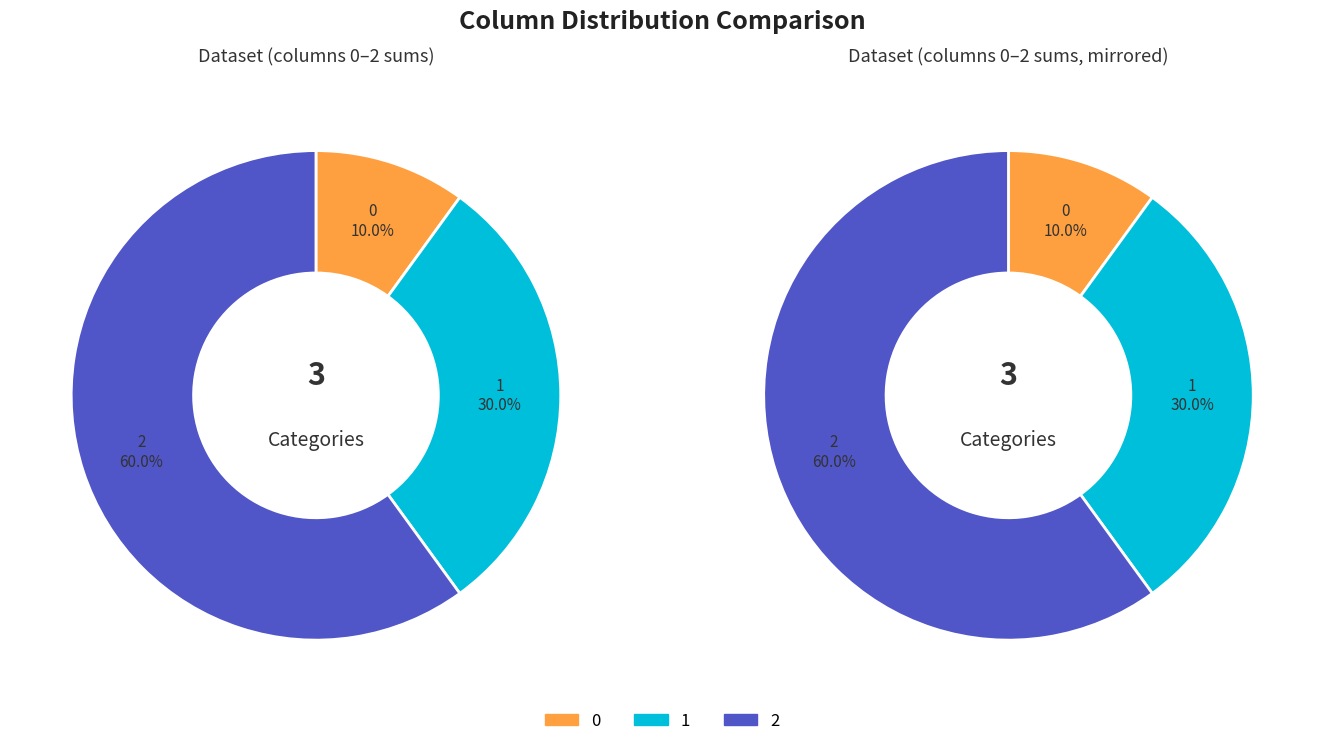

True or false: 8 accounts for 0% of the total.

True